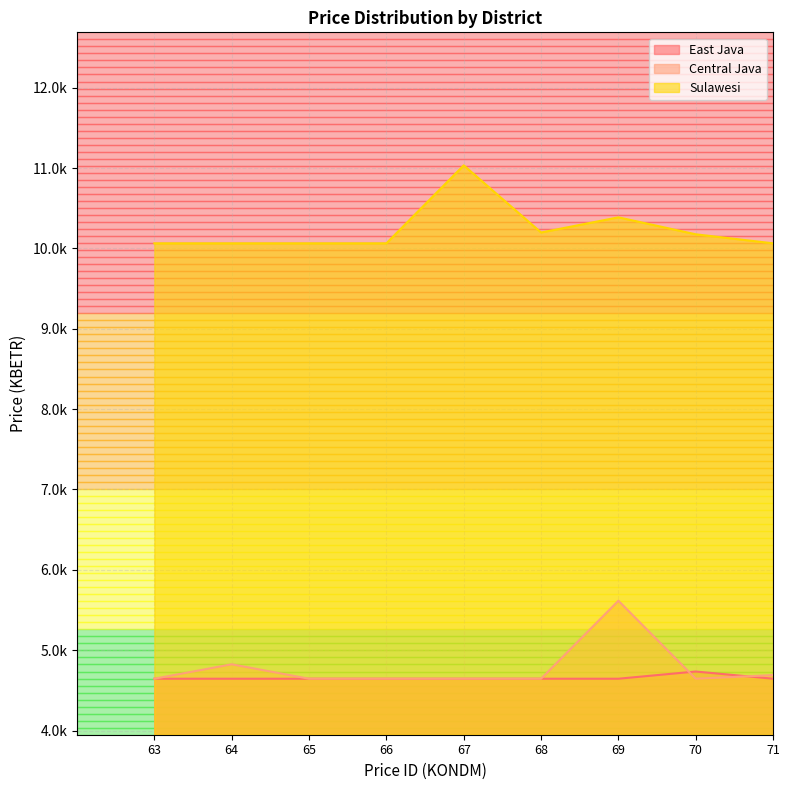

True or false: East Java has a value of 3224.0 at 67.

False